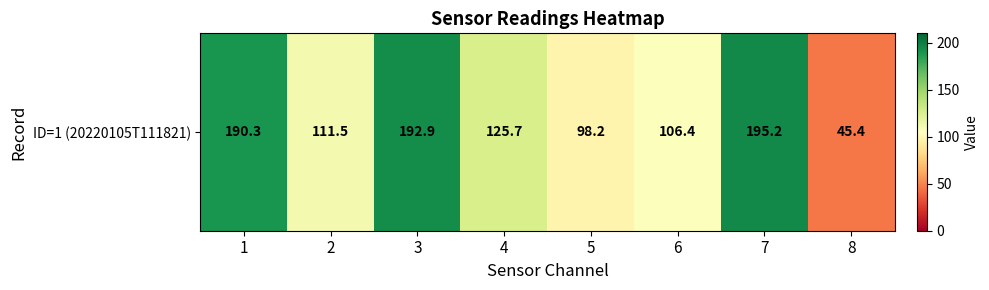

What is the ratio of the value at 1 to the value at 2?

1.7